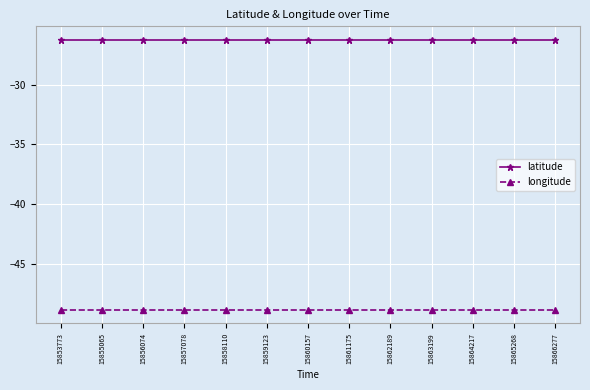

In longitude, how many points are lower than both neighbors (excluding endpoints)?

2